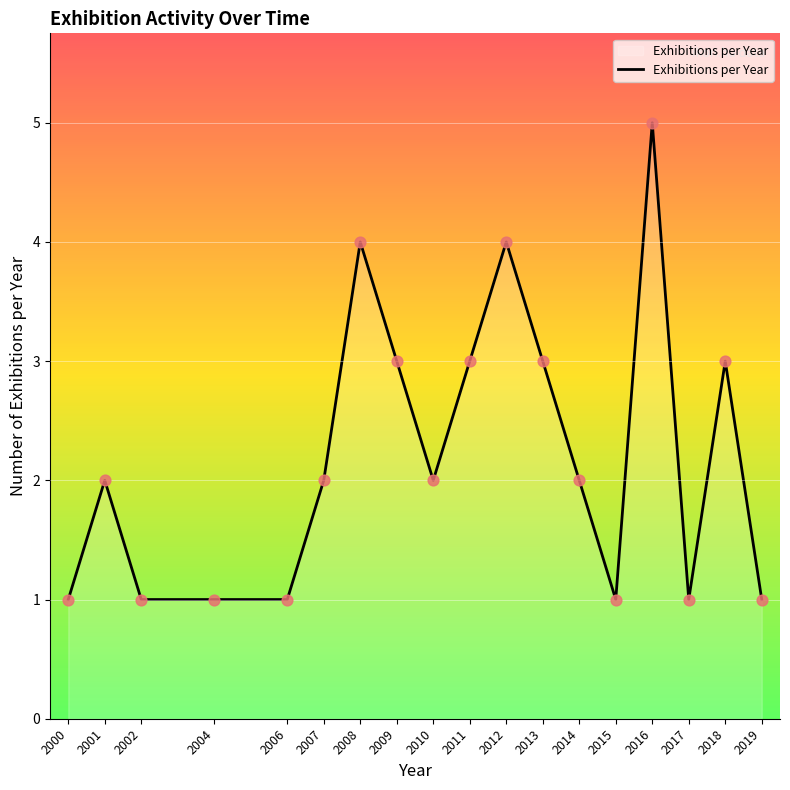

Approximately how many times larger is the value at 2015 compared to 2019?

1.0